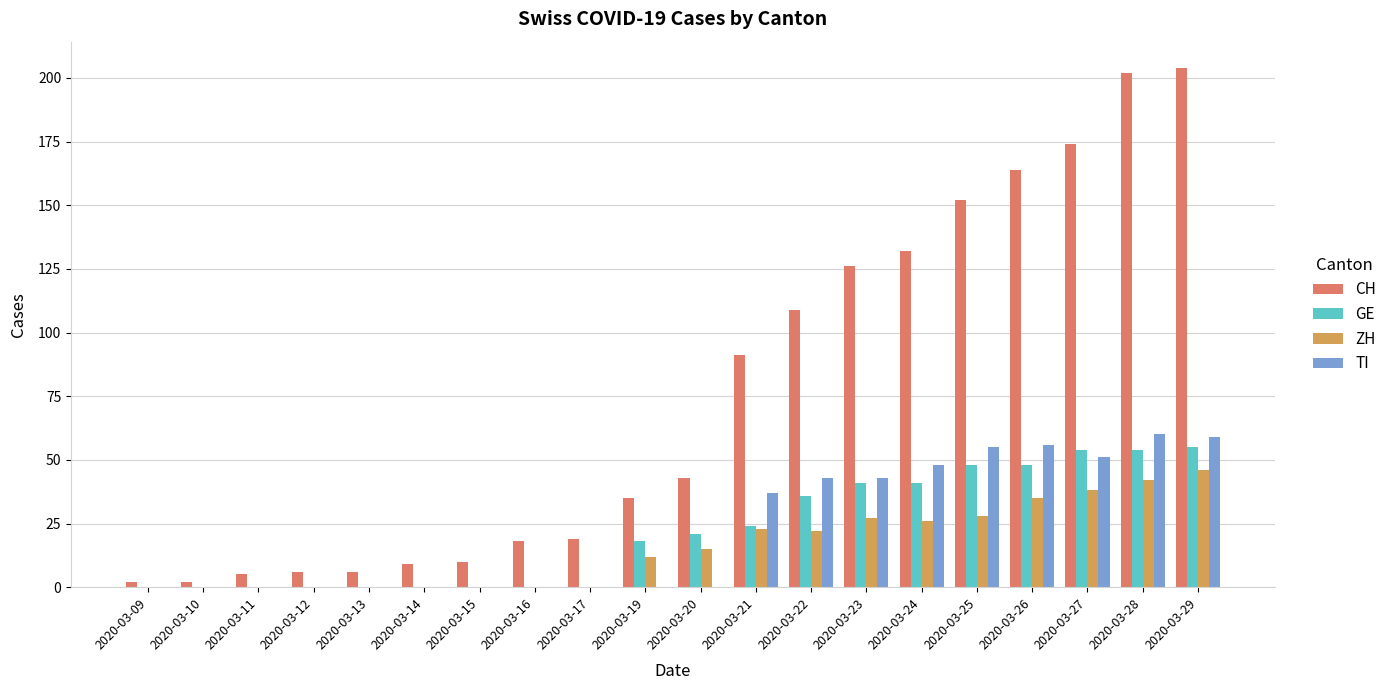

Which series has the largest range (max minus min)?

CH